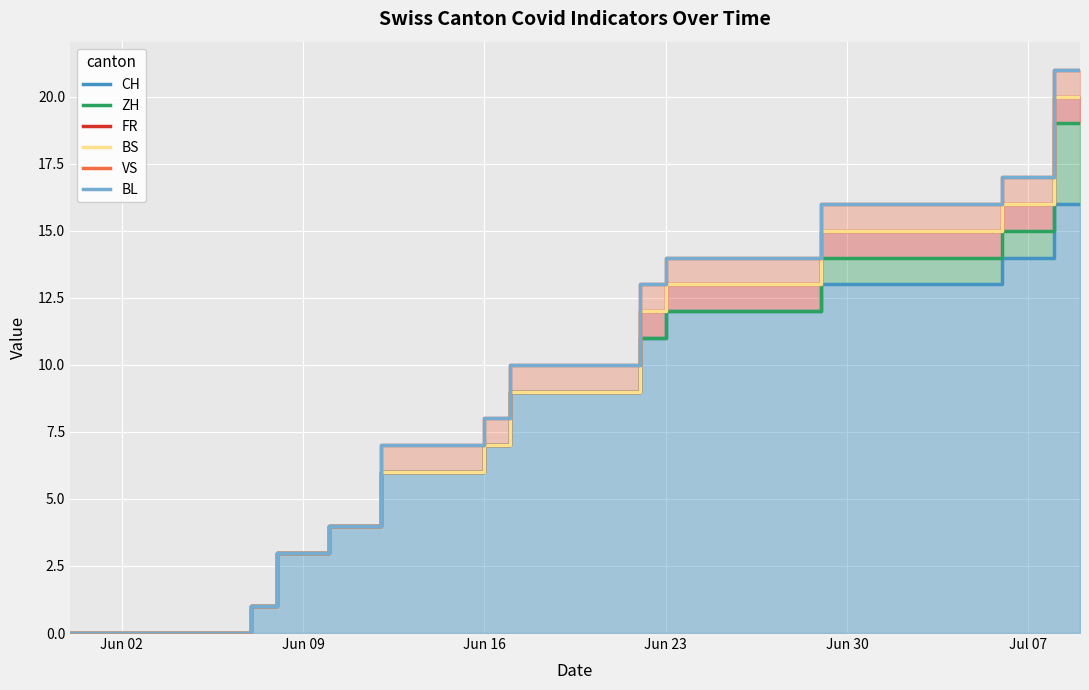

The value of FR at Jun 16 is 2. True or false?

False